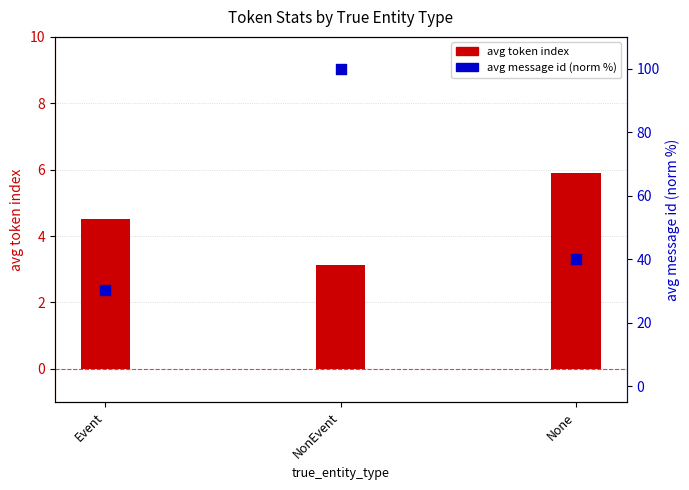

Which series reaches the maximum Y coordinate?

avg message id (norm %)